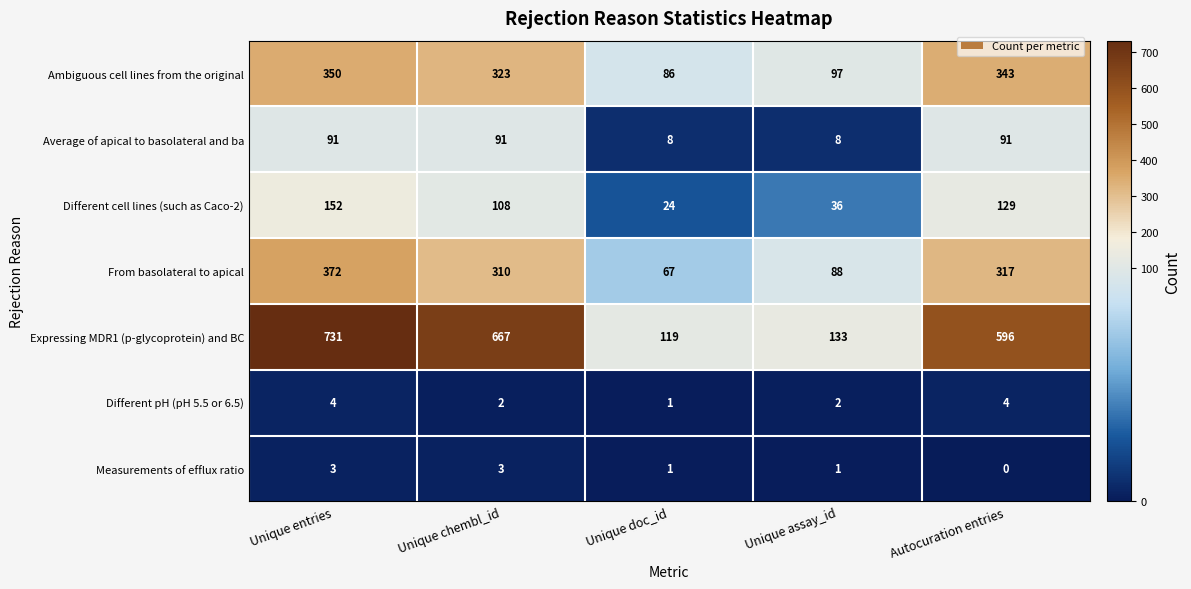

List the series in order of their peak value, lowest first.

Measurements of efflux ratio, Different pH (pH 5.5 or 6.5), Average of apical to basolateral and ba, Different cell lines (such as Caco-2), Ambiguous cell lines from the original, From basolateral to apical, Expressing MDR1 (p-glycoprotein) and BC